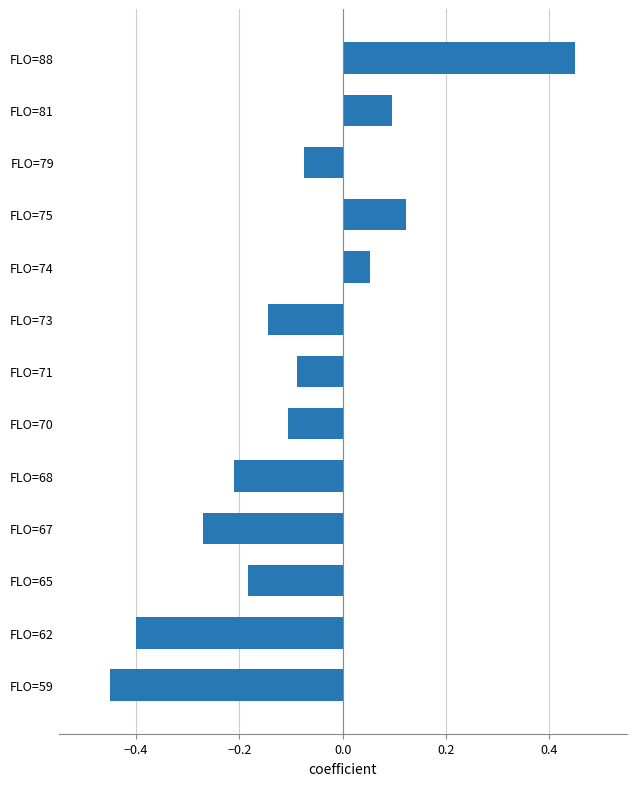

The chart shows a value of 0.1 at FLO=75. True or false?

True